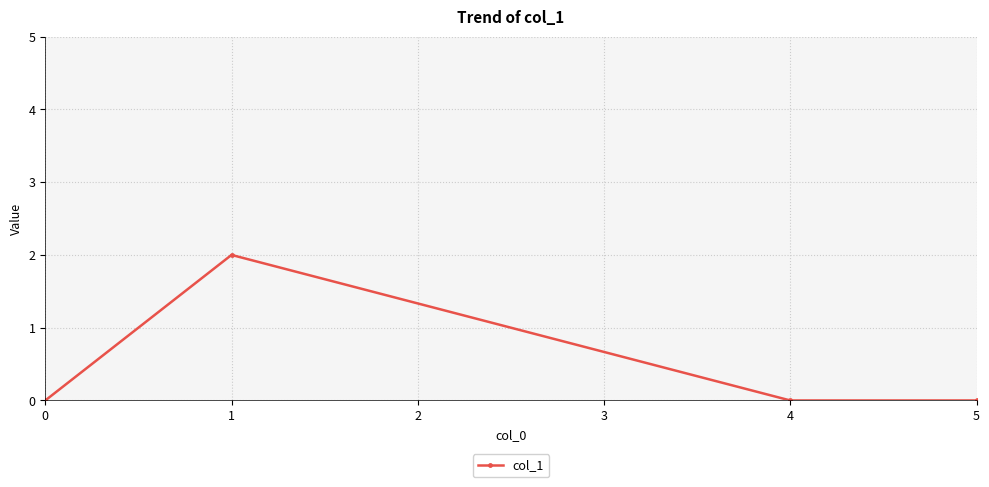

Is it true that the value at 5 is -1?

False